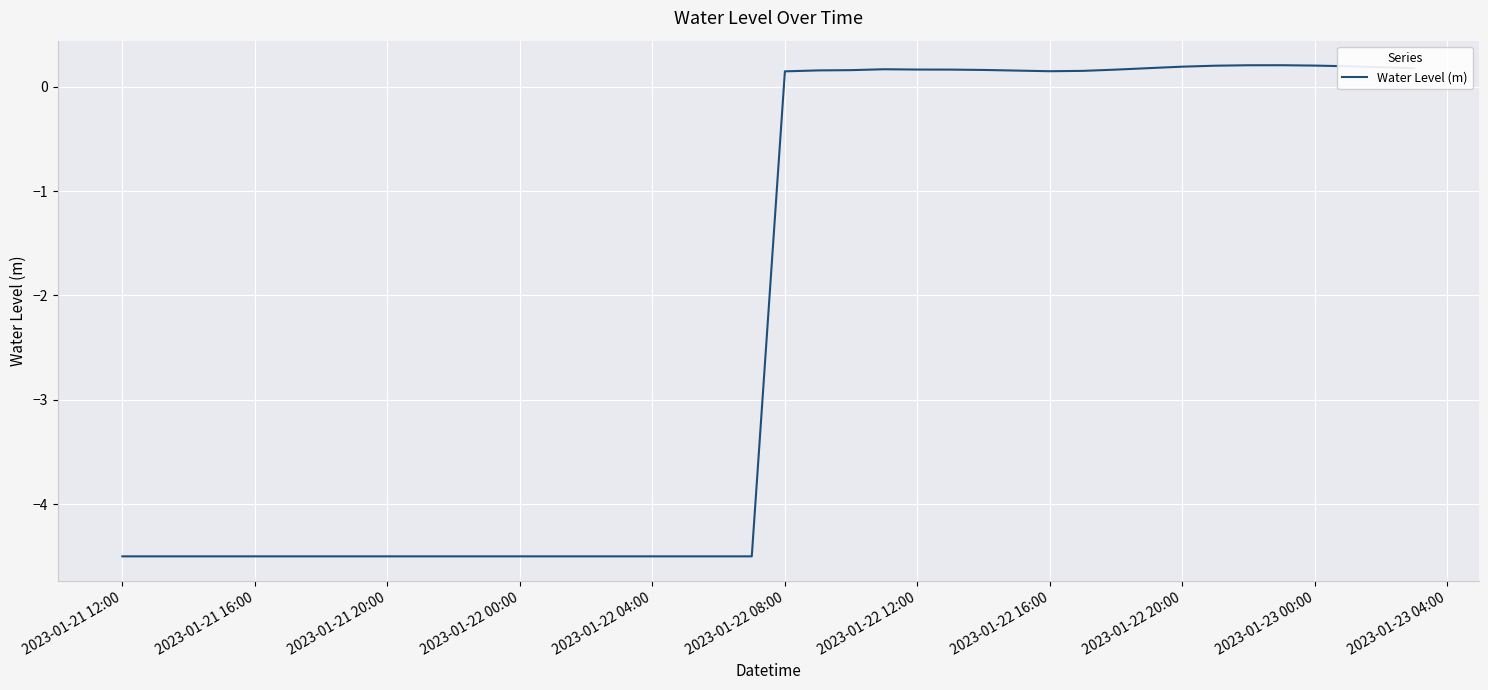

What is the minimum value shown in the chart?

-4.5